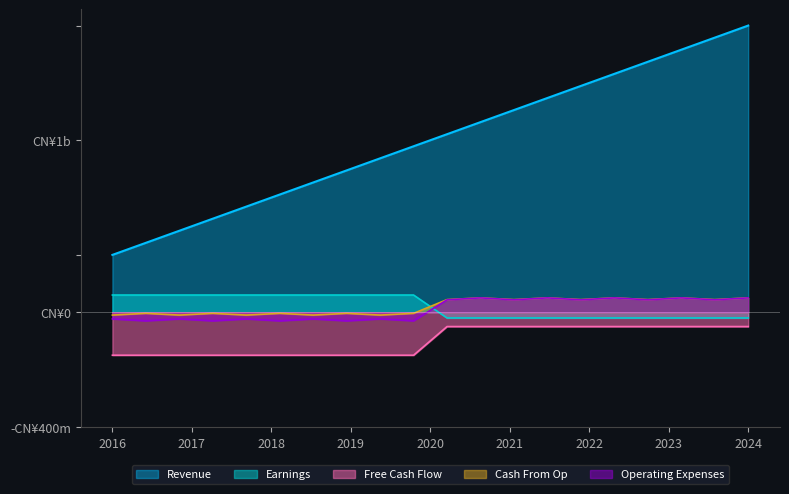

The value of Operating Expenses at 55 is -4.1. True or false?

False